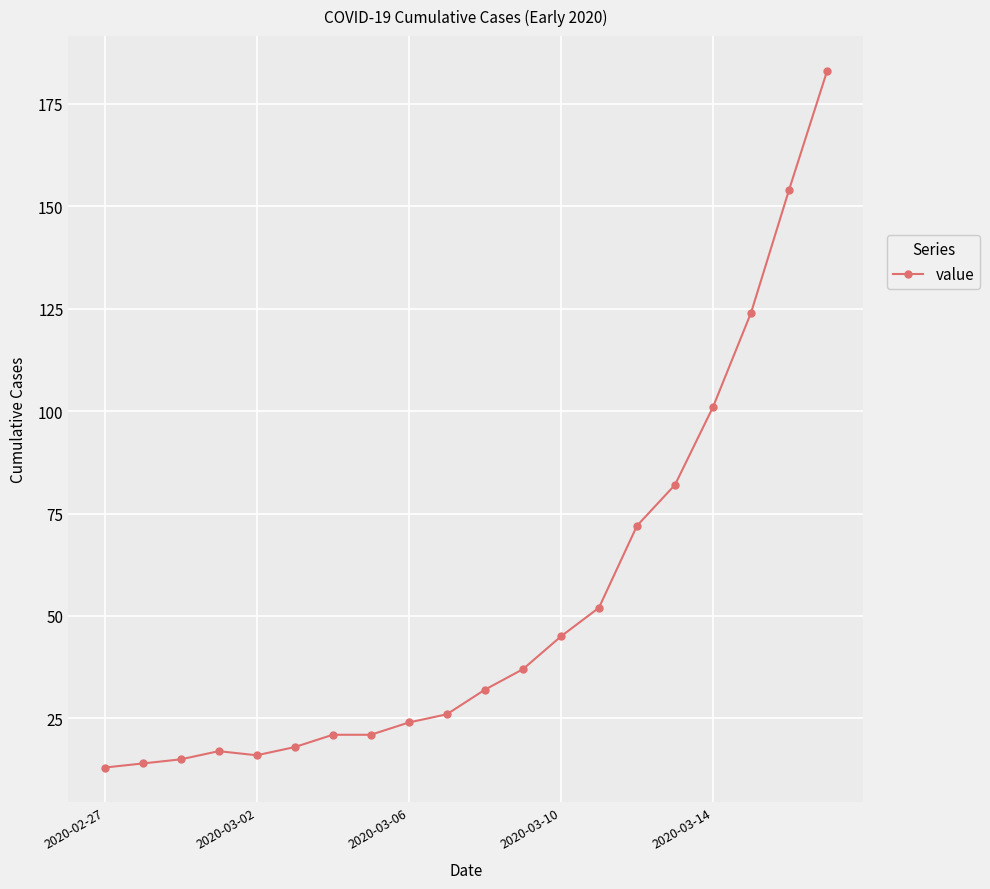

What is the sum of all values?

1067